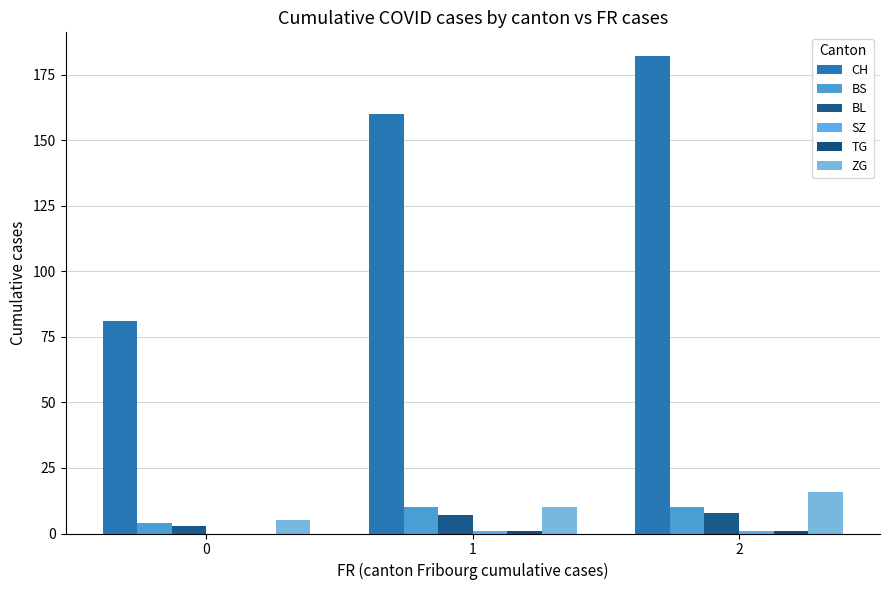

Are the bars grouped side by side (vs. stacked)?

Yes